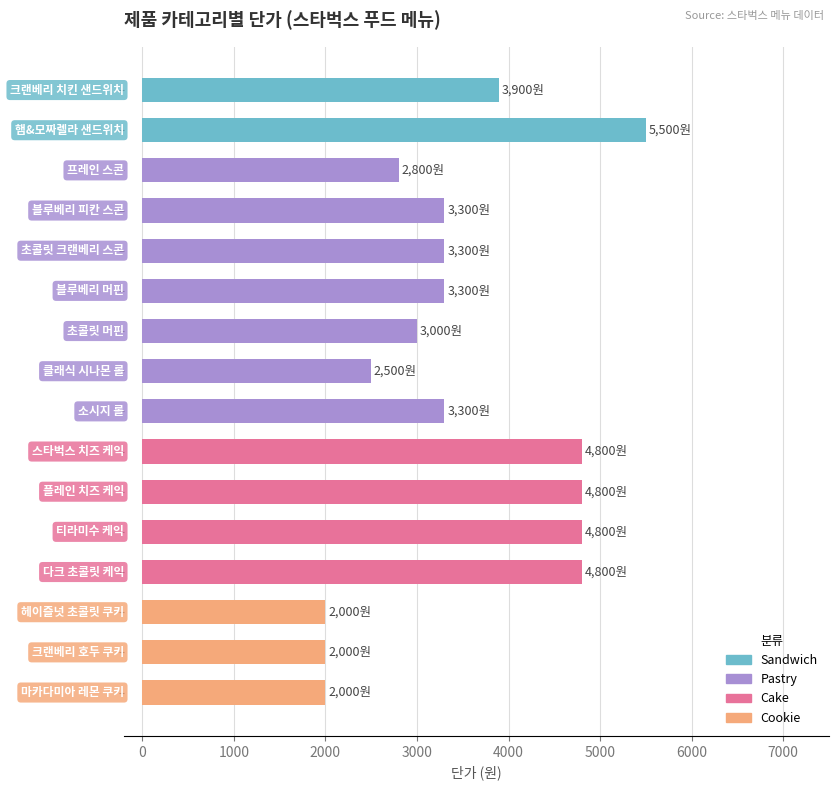

Are the bars horizontal?

Yes